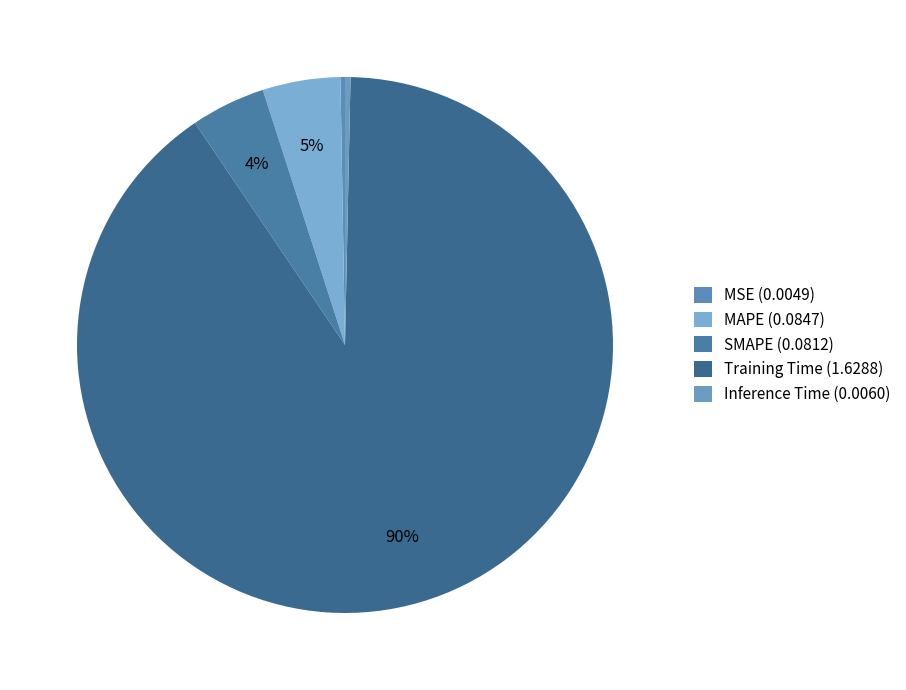

Count the number of slices in the pie.

5